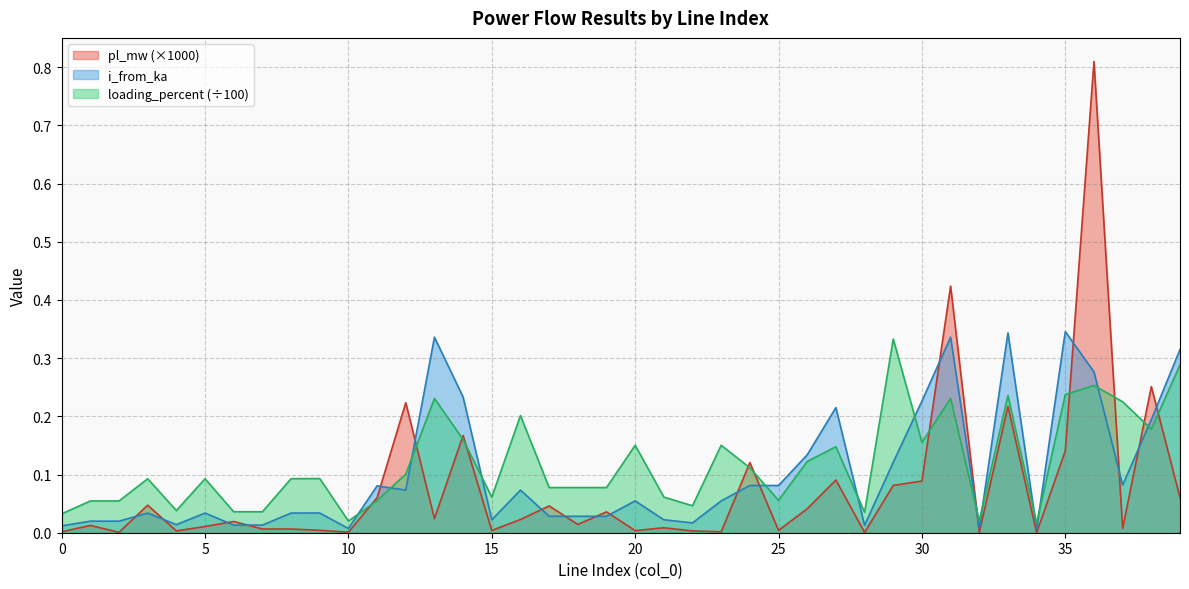

Reading left to right, what are all the values shown in this chart?

pl_mw: 0.0	0.0	0.0	0.0	0.0	0.0	0.0	0.0	0.0	0.0	0.0	0.1	0.2	0.0	0.2	0.0	0.0	0.0	0.0	0.0	0.0	0.0	0.0	0.0	0.1	0.0	0.0	0.1	0.0	0.1	0.1	0.4	0.0	0.2	0.0	0.1	0.8	0.0	0.3	0.1
i_from_ka: 0.0	0.0	0.0	0.0	0.0	0.0	0.0	0.0	0.0	0.0	0.0	0.1	0.1	0.3	0.2	0.0	0.1	0.0	0.0	0.0	0.1	0.0	0.0	0.1	0.1	0.1	0.1	0.2	0.0	0.1	0.2	0.3	0.0	0.3	0.0	0.3	0.3	0.1	0.2	0.3
loading_percent: 0.0	0.1	0.1	0.1	0.0	0.1	0.0	0.0	0.1	0.1	0.0	0.1	0.1	0.2	0.2	0.1	0.2	0.1	0.1	0.1	0.2	0.1	0.0	0.2	0.1	0.1	0.1	0.1	0.0	0.3	0.2	0.2	0.0	0.2	0.0	0.2	0.3	0.2	0.2	0.3